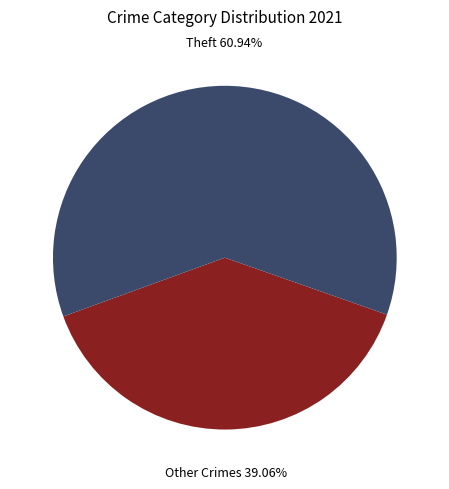

Is Theft the majority of the pie?

Yes